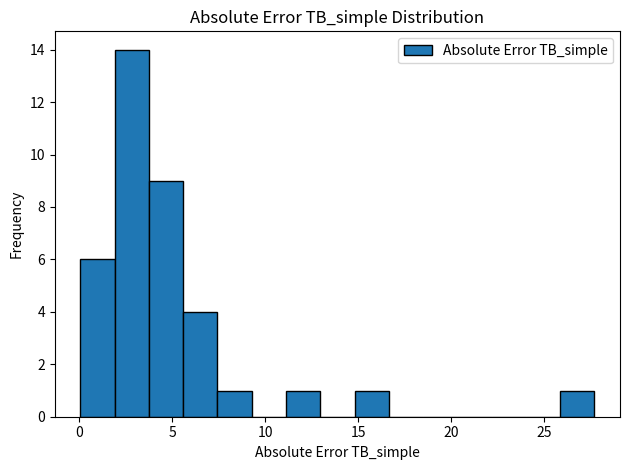

Read against the x-axis, roughly where is the centre of the tallest bar?

3.0